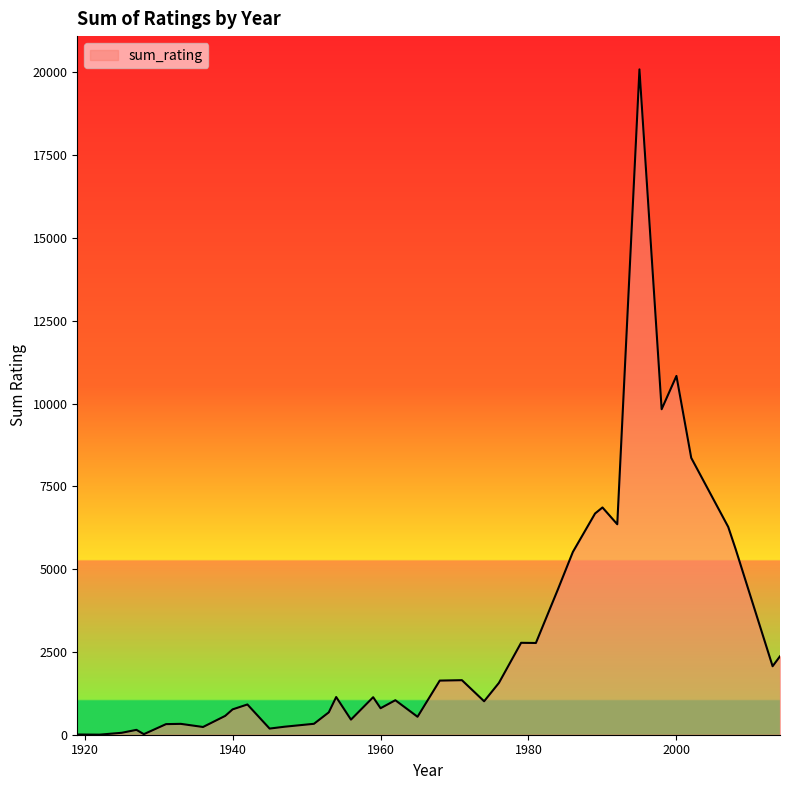

What is the greatest value displayed?

20089.5